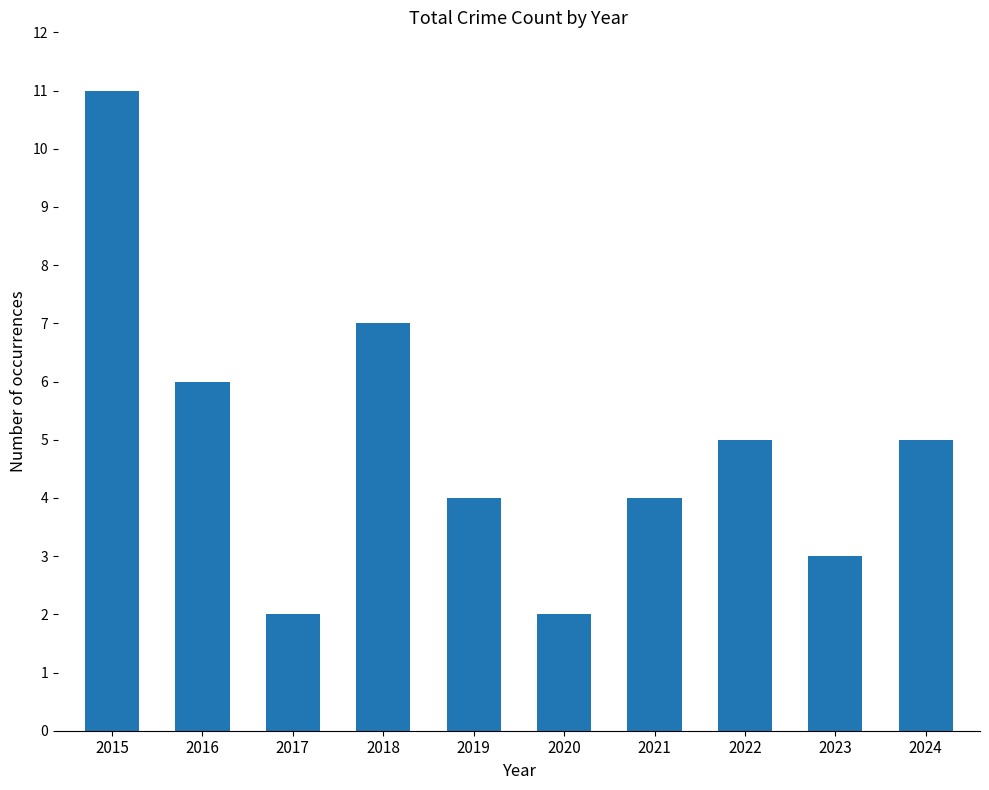

Reading left to right, list all the values displayed in this chart.

11	6	2	7	4	2	4	5	3	5